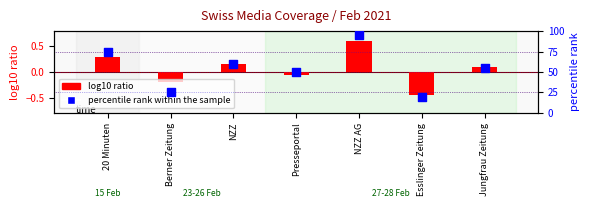

What are all the series names shown in the legend?

log10 ratio, percentile rank within the sample